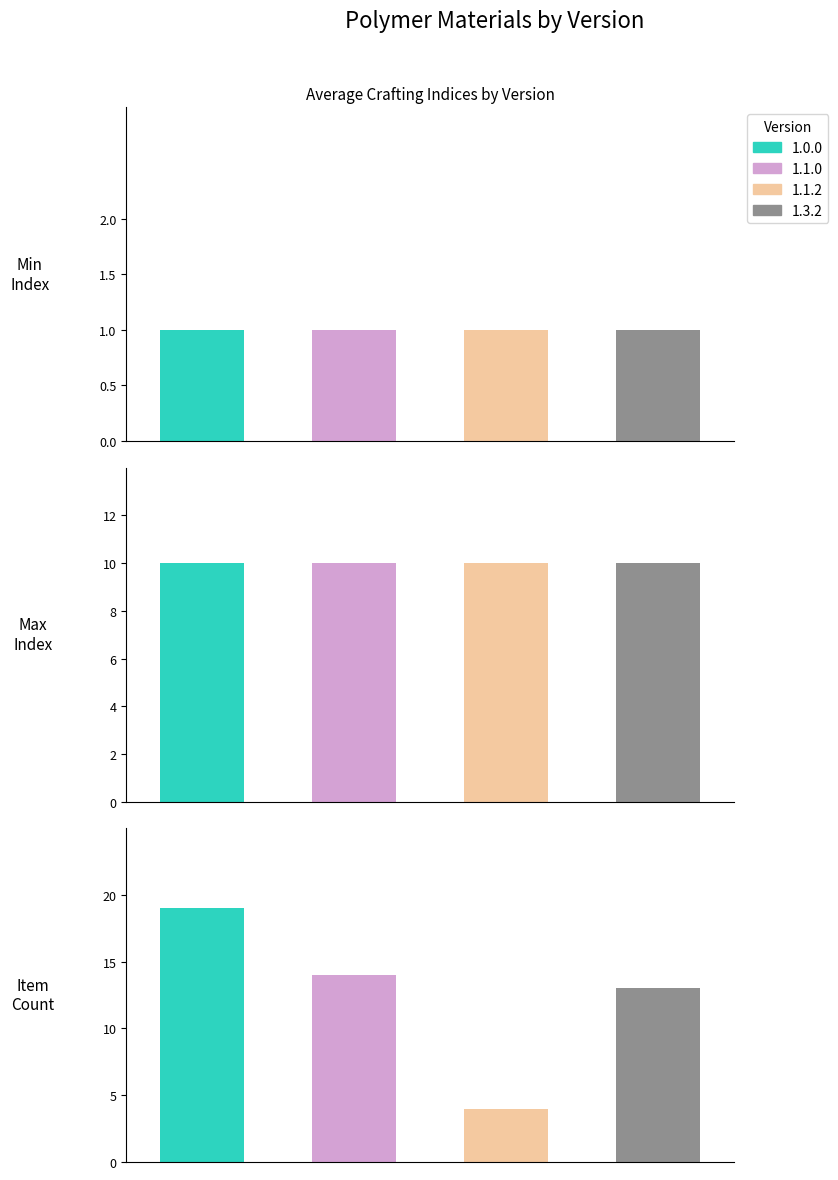

The 1.3.2 series shows 10 at Crafting Max Index. True or false?

True